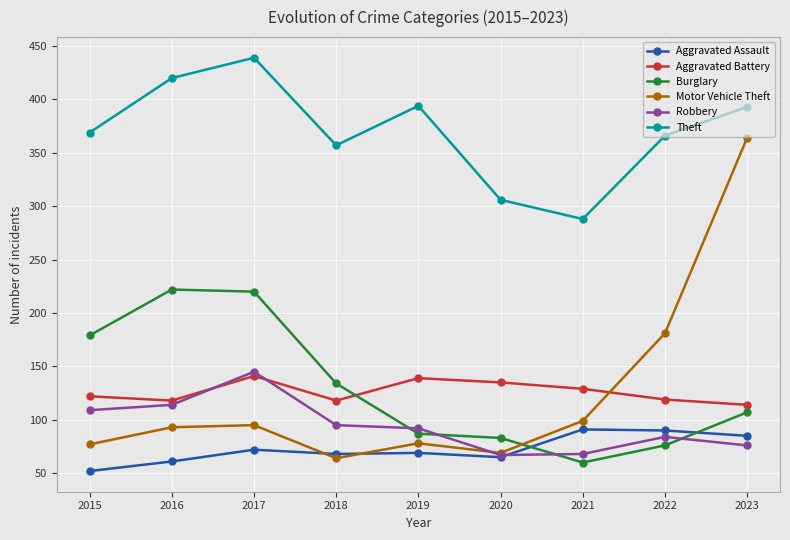

Is it true that Robbery equals 245 at 2017?

False